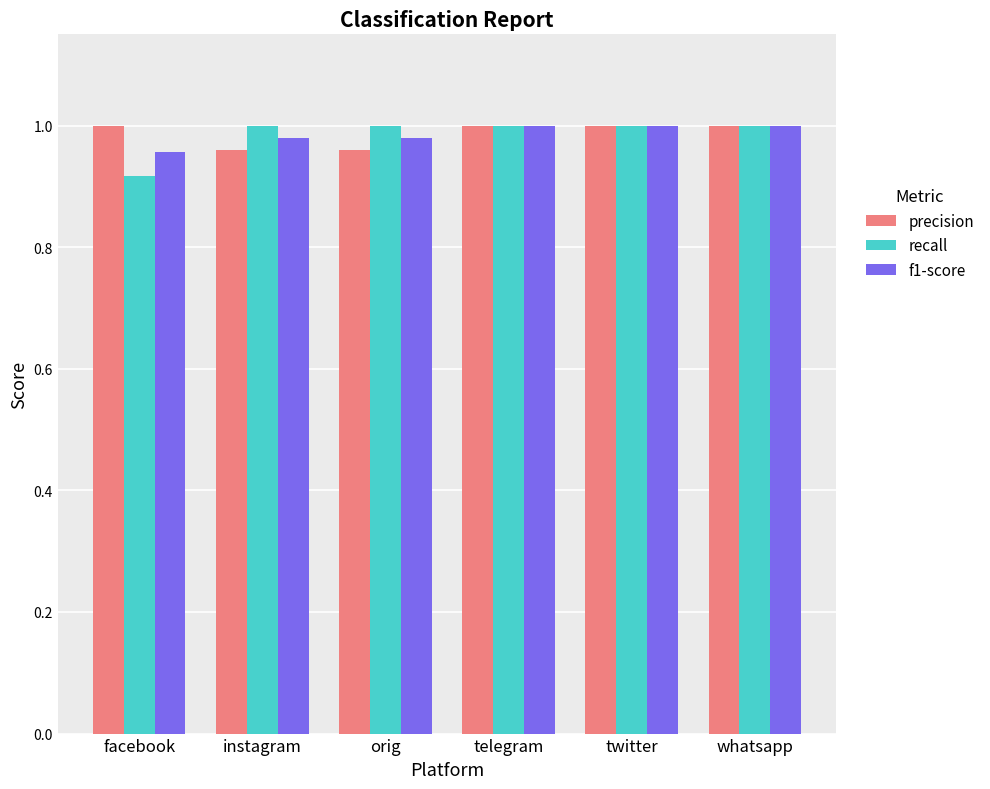

What is the total value across all series at facebook?

2.9